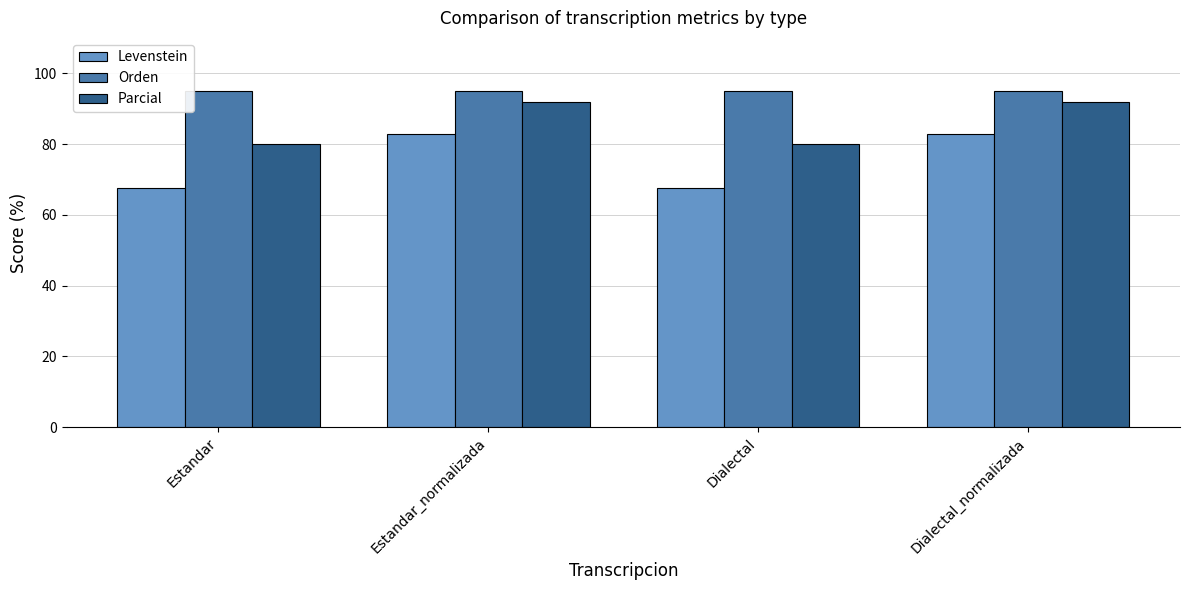

Which series has the largest total across all categories?

Orden